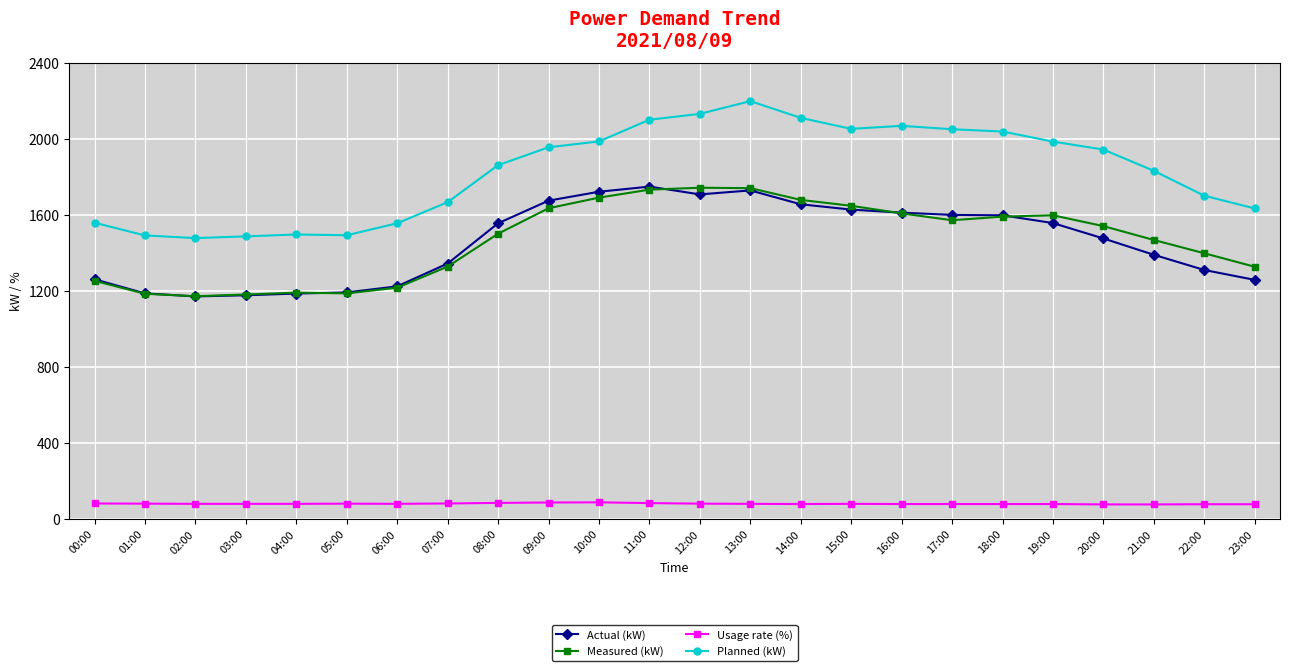

True or false: Measured (kW) and Planned (kW) cross at least once.

False